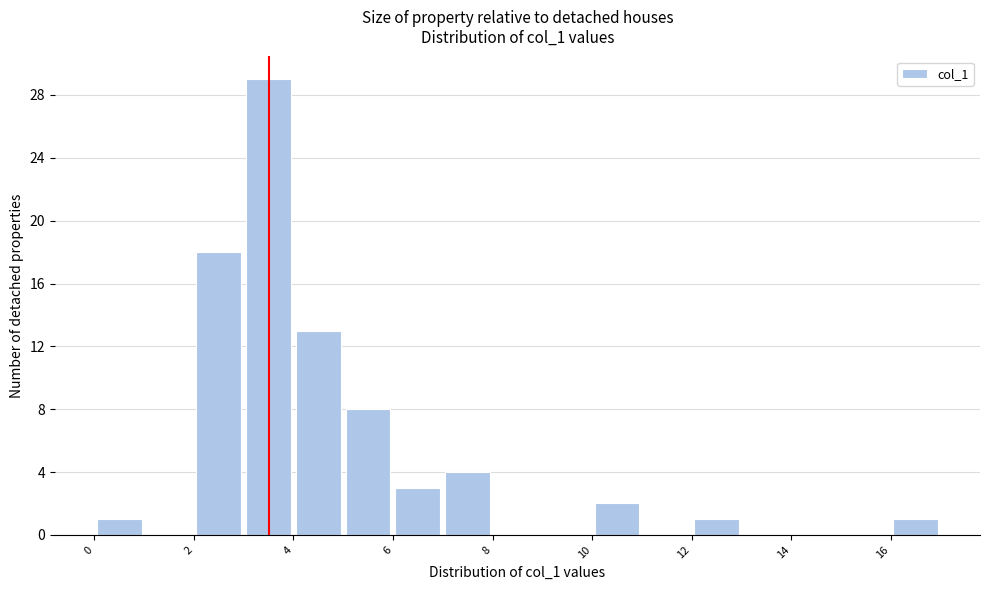

Reading left to right, transcribe this chart: for each bar, give the range it covers on the x-axis and its height. The values are not printed on the chart, so give them approximately, as read against the axis.

0 to 1: 1
1 to 2: 0
2 to 3: 18
3 to 4: 29
4 to 5: 13
5 to 6: 8
6 to 7: 3
7 to 8: 4
8 to 9: 0
9 to 10: 0
10 to 11: 2
11 to 12: 0
12 to 13: 1
13 to 14: 0
14 to 15: 0
15 to 16: 0
16 to 17: 1